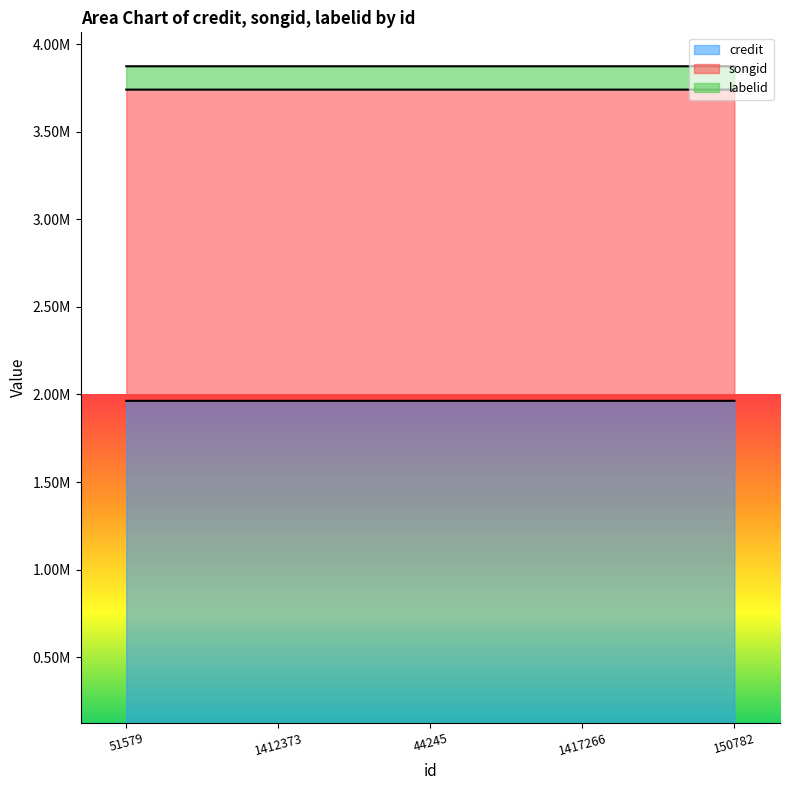

Count the songid values in the range 3740688 to 3740689.

4